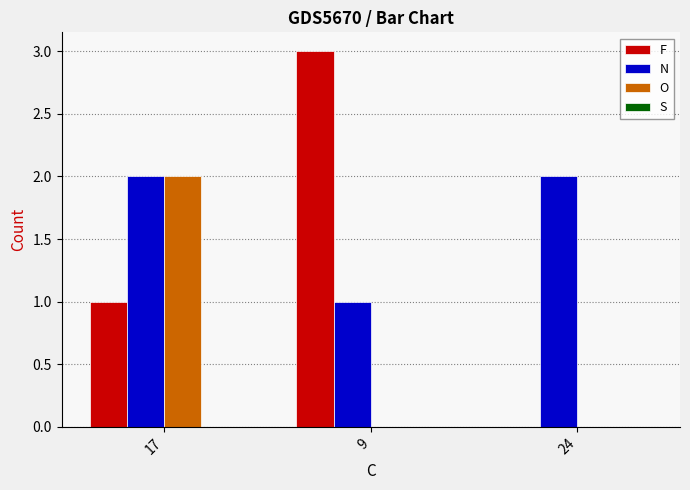

Count the F values in the range 0 to 3.

3